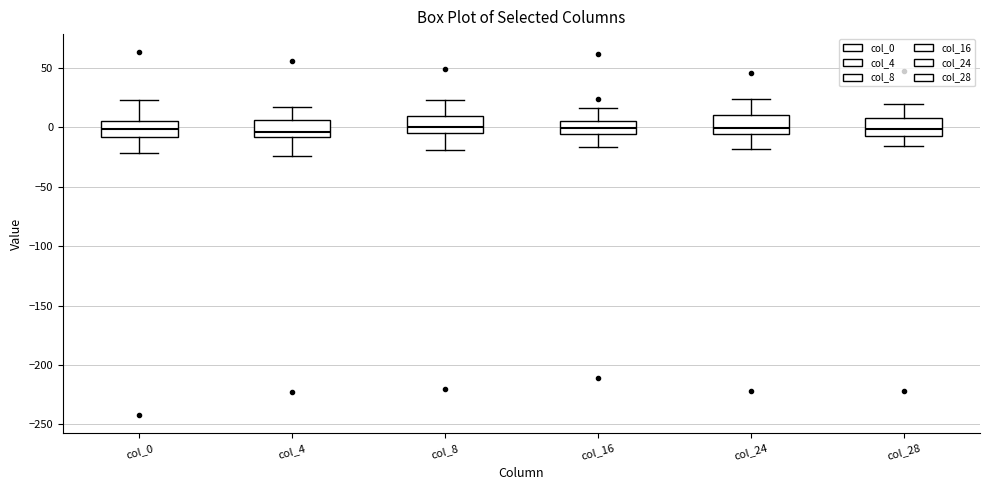

Where does the upper whisker of the box for col_4 end on the y-axis? The values are not printed on the chart, so give them approximately, as read against the axis.

15